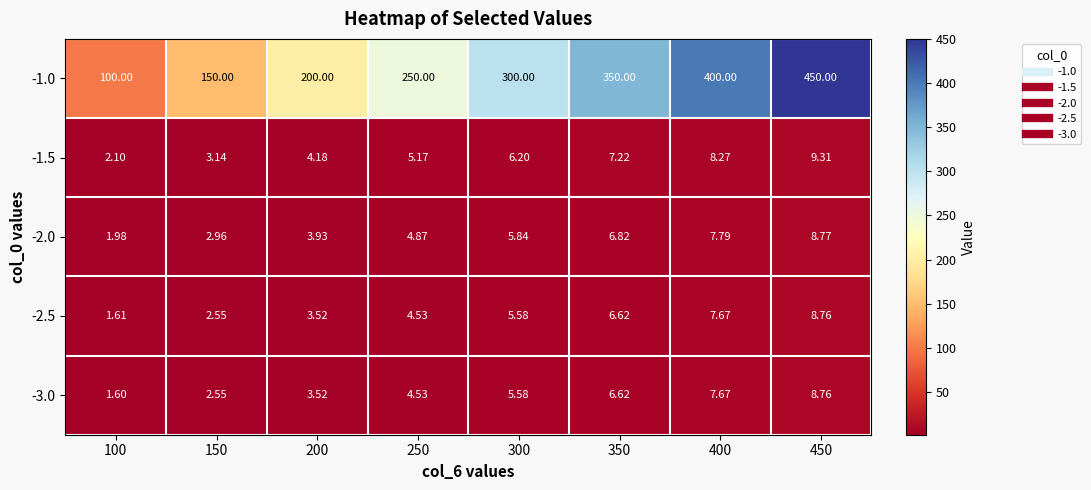

Between 250 and 350, which series saw the biggest shift?

-1.0